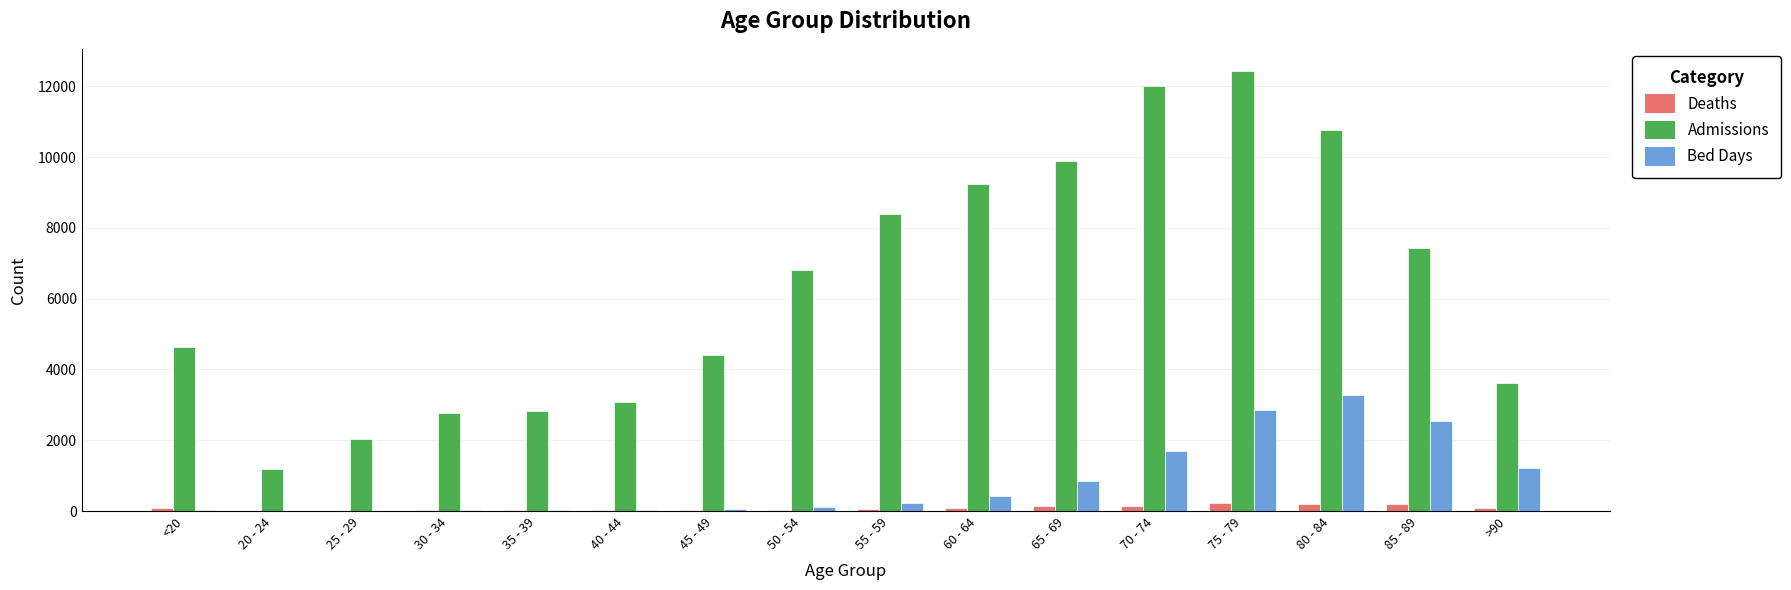

Which category has the highest value in the Bed Days series?

80 - 84